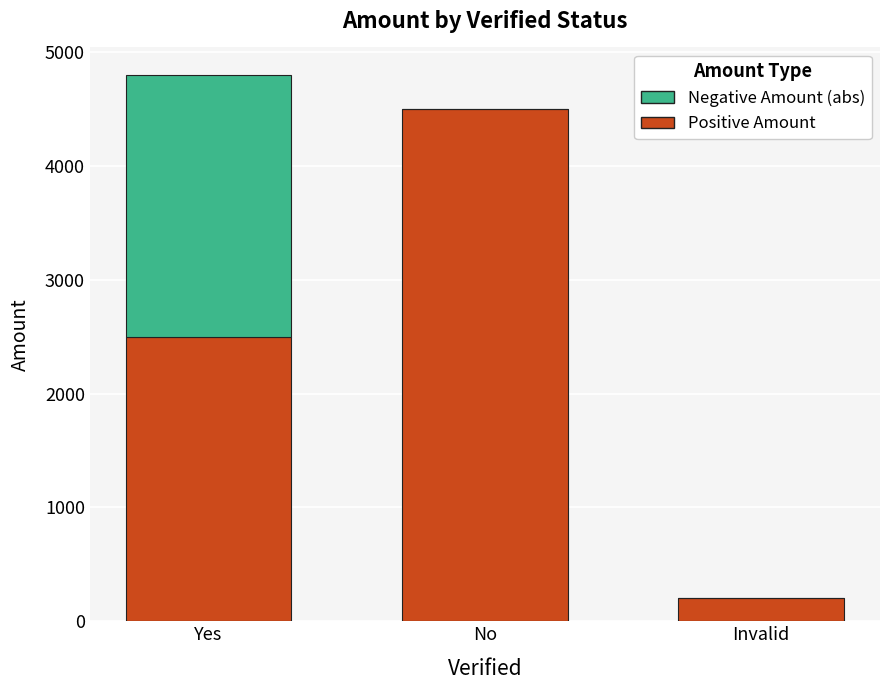

What is the approximate value of Positive Amount at No, to the nearest 50?

4500